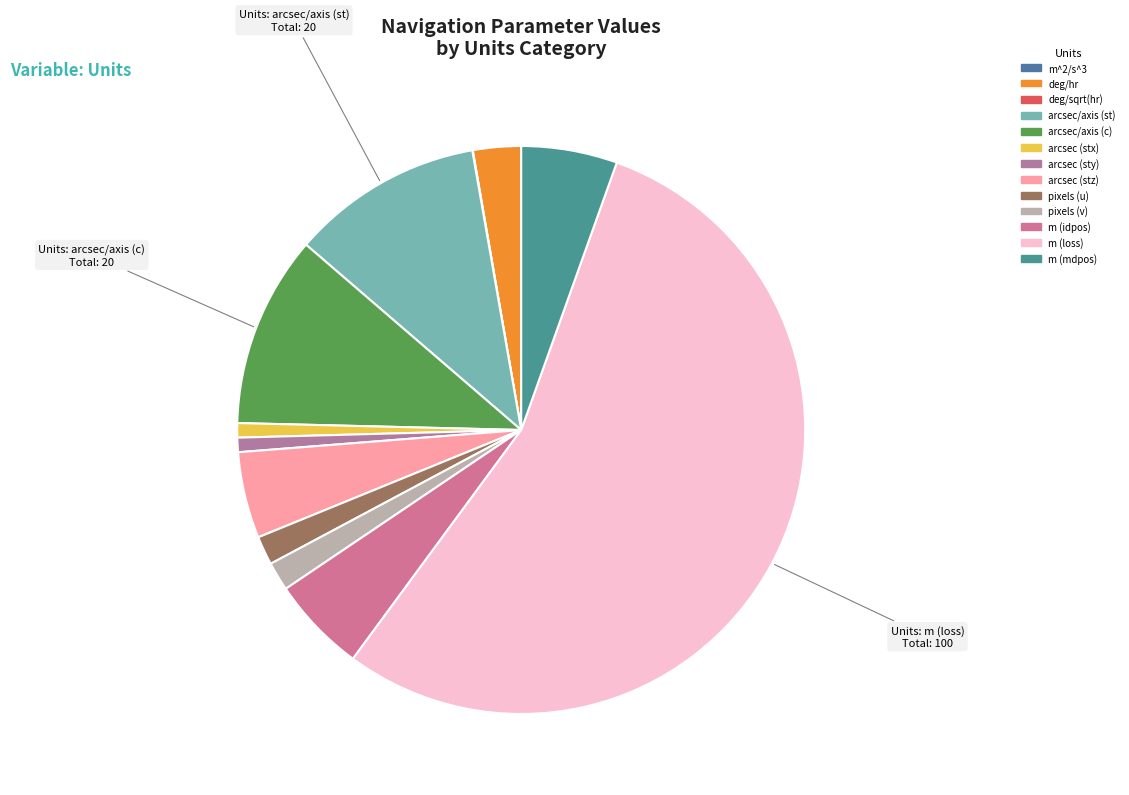

How many slices are in this pie chart?

13